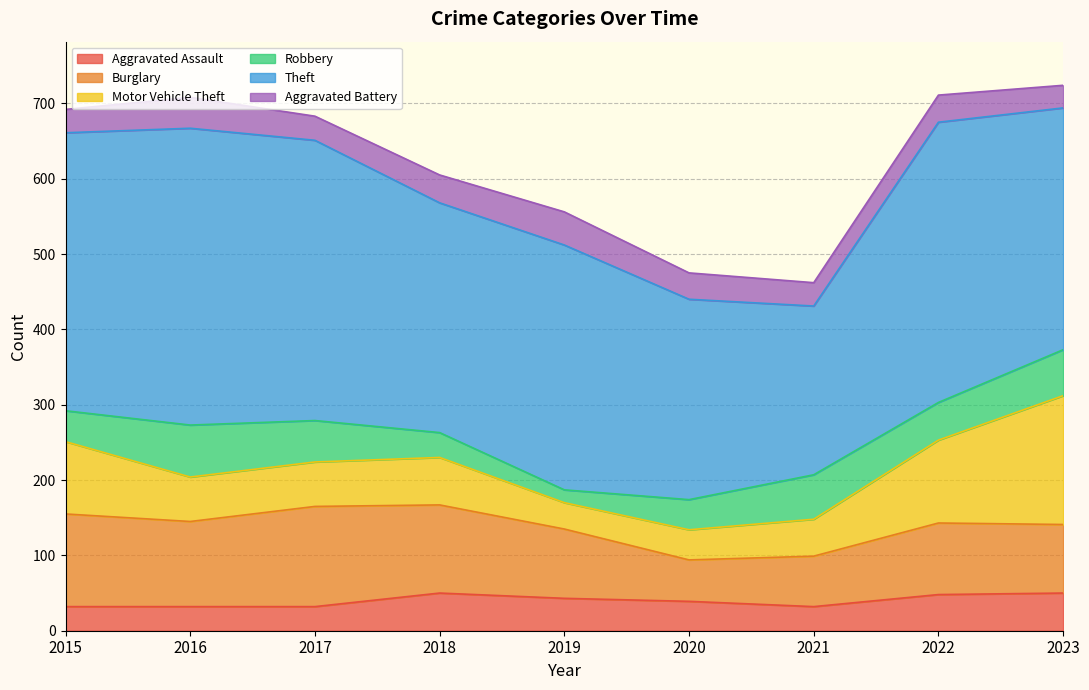

What are all the series names shown in the legend?

Aggravated Assault, Burglary, Motor Vehicle Theft, Robbery, Theft, Aggravated Battery